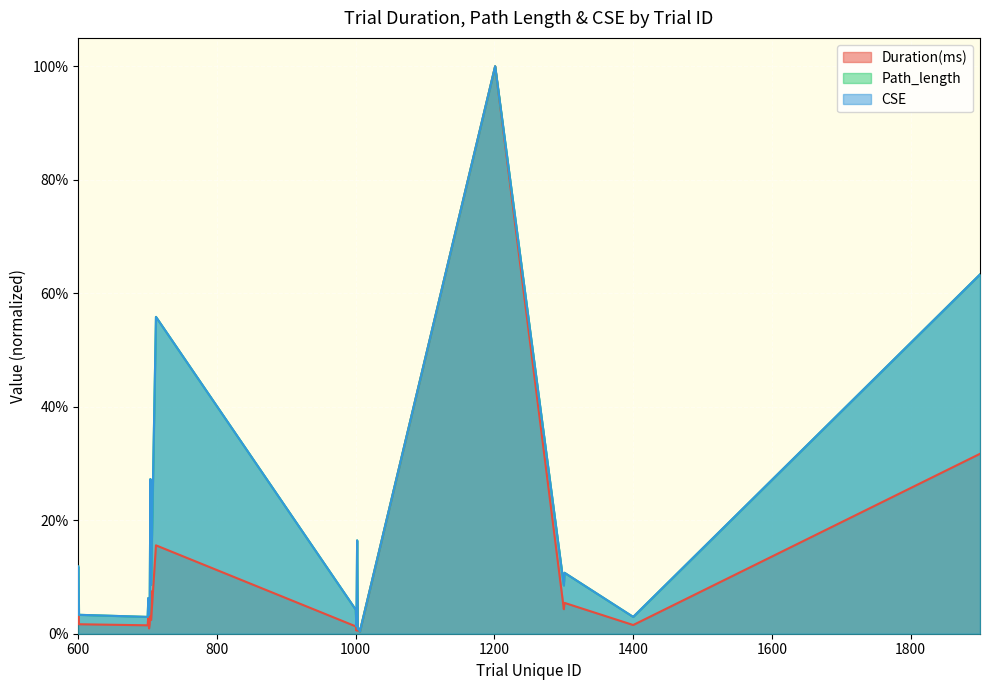

Reading left to right, transcribe all the data shown in this chart.

Duration(ms): 600=0.1	601=0.0	700=0.0	701=0.0	702=0.0	703=0.0	704=0.1	705=0.0	712=0.2	1000=0.0	1001=0.0	1002=0.1	1003=0.0	1004=0.0	1006=0.0	1201=1.0	1300=0.0	1301=0.1	1400=0.0	1900=0.3
Path_length: 600=0.1	601=0.0	700=0.0	701=0.1	702=0.0	703=0.1	704=0.3	705=0.1	712=0.6	1000=0.0	1001=0.0	1002=0.2	1003=0.0	1004=0.0	1006=0.0	1201=1.0	1300=0.1	1301=0.1	1400=0.0	1900=0.6
CSE: 600=0.1	601=0.0	700=0.0	701=0.1	702=0.0	703=0.1	704=0.3	705=0.1	712=0.6	1000=0.0	1001=0.0	1002=0.2	1003=0.0	1004=0.0	1006=0.0	1201=1.0	1300=0.1	1301=0.1	1400=0.0	1900=0.6